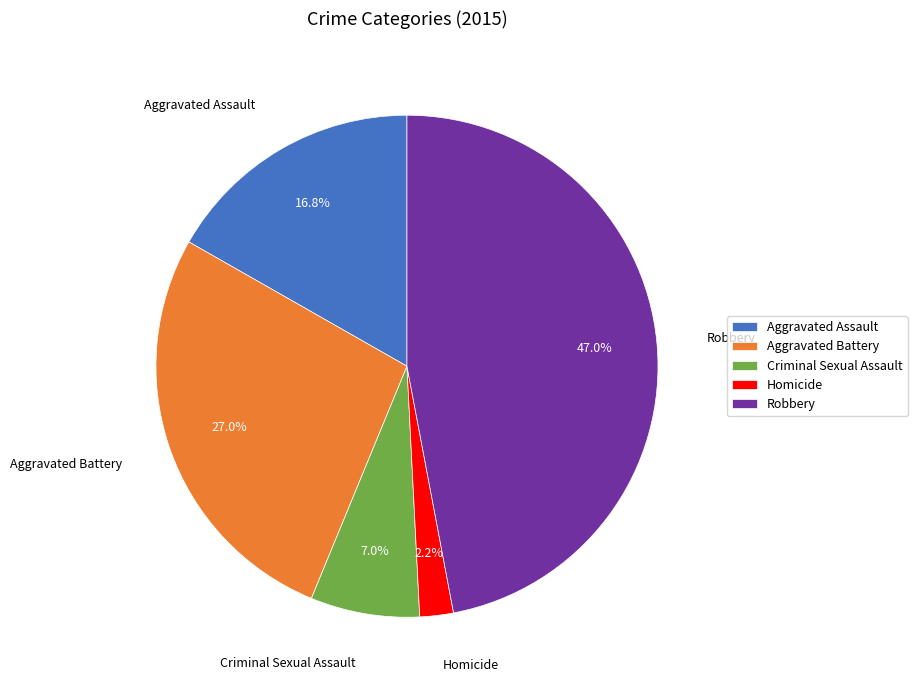

Count the number of slices in the pie.

5